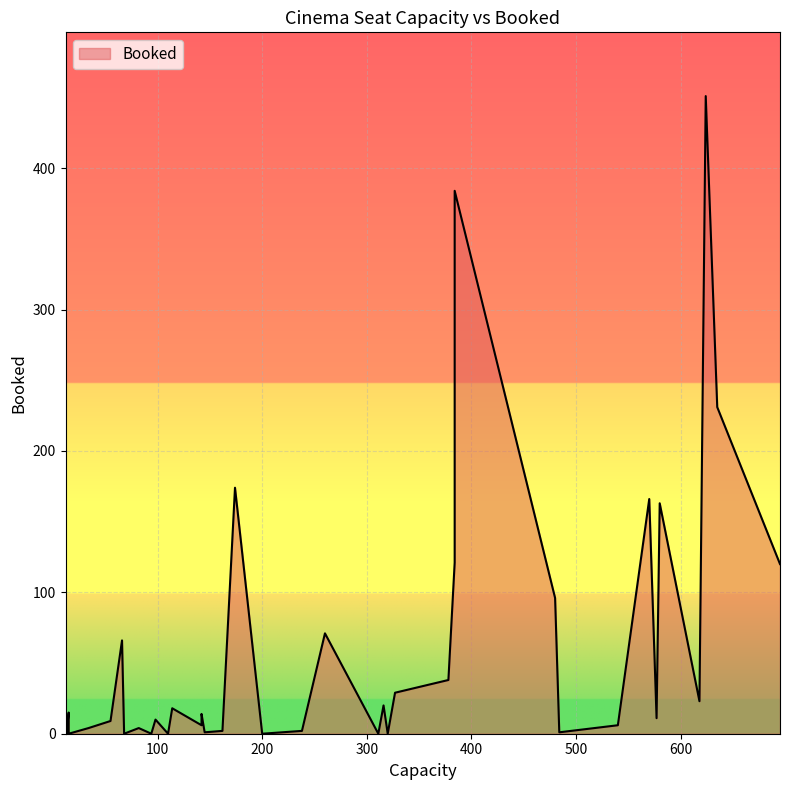

How many data points are above 10?

19